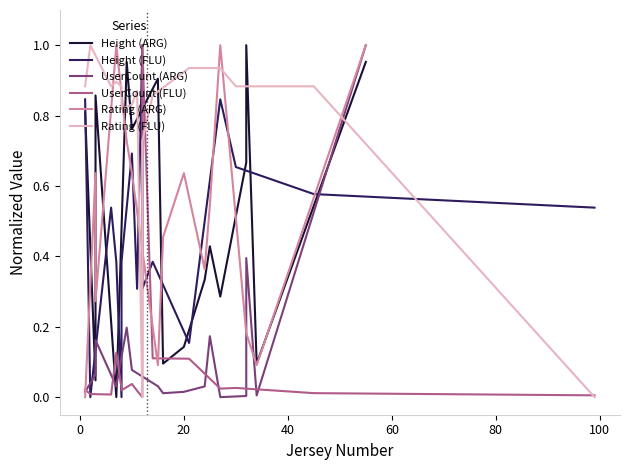

Between 8 and 100, which is larger?

100